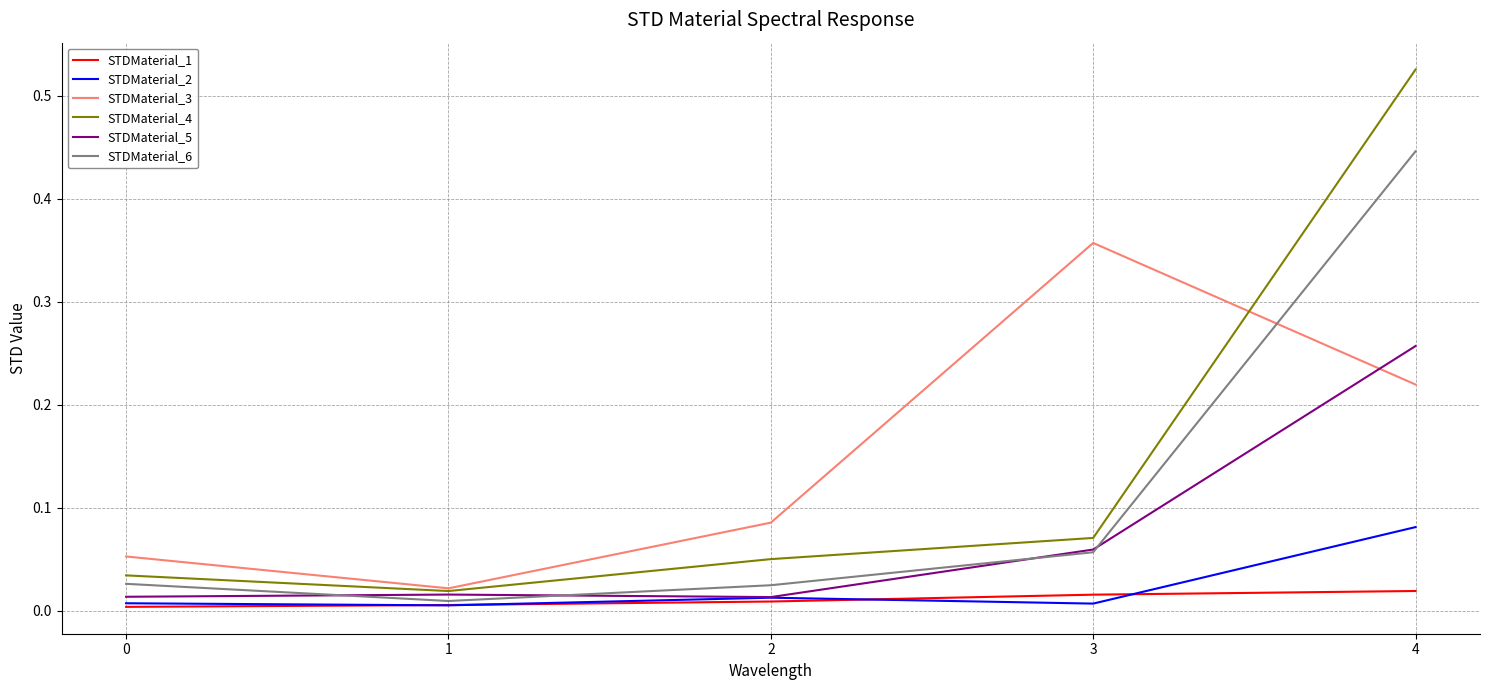

Is the value of STDMaterial_5 at 1 greater than the value of STDMaterial_6 at 3?

No